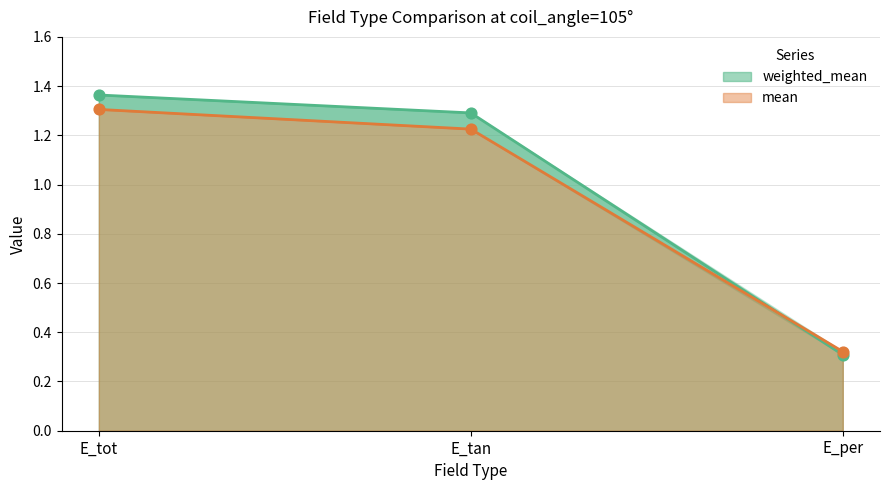

Which series reaches the maximum Y coordinate?

weighted_mean